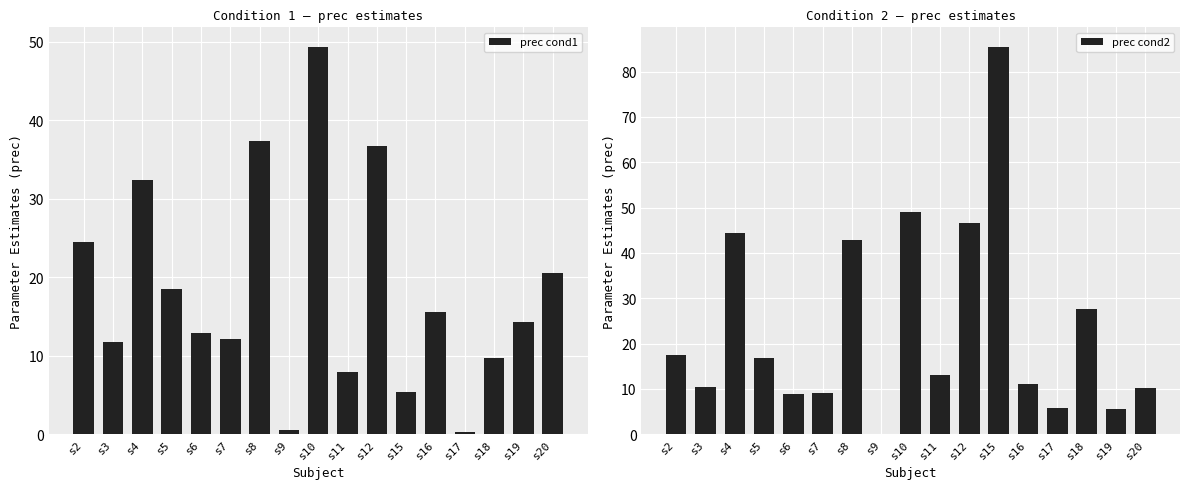

Which series changed the most between s4 and s17?

prec cond2